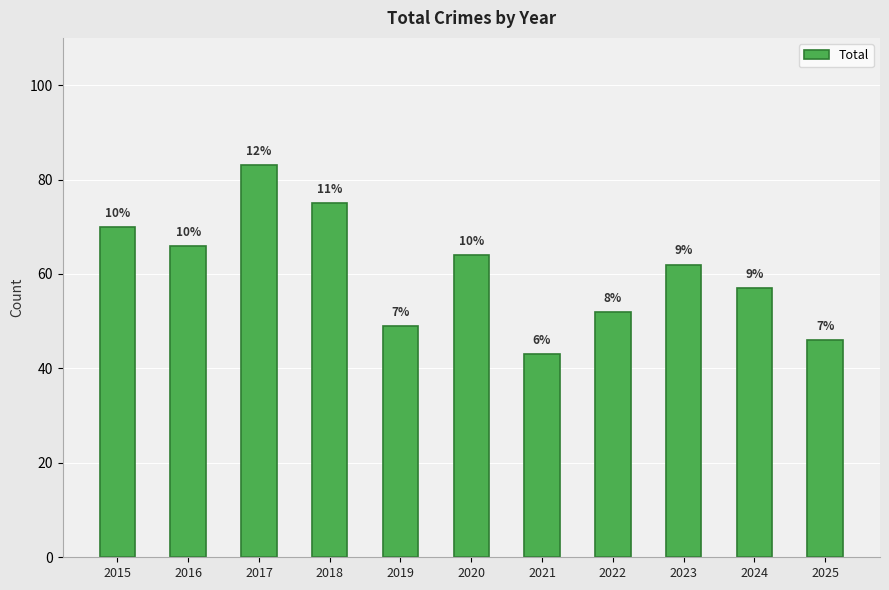

What is the sum of all values?

667